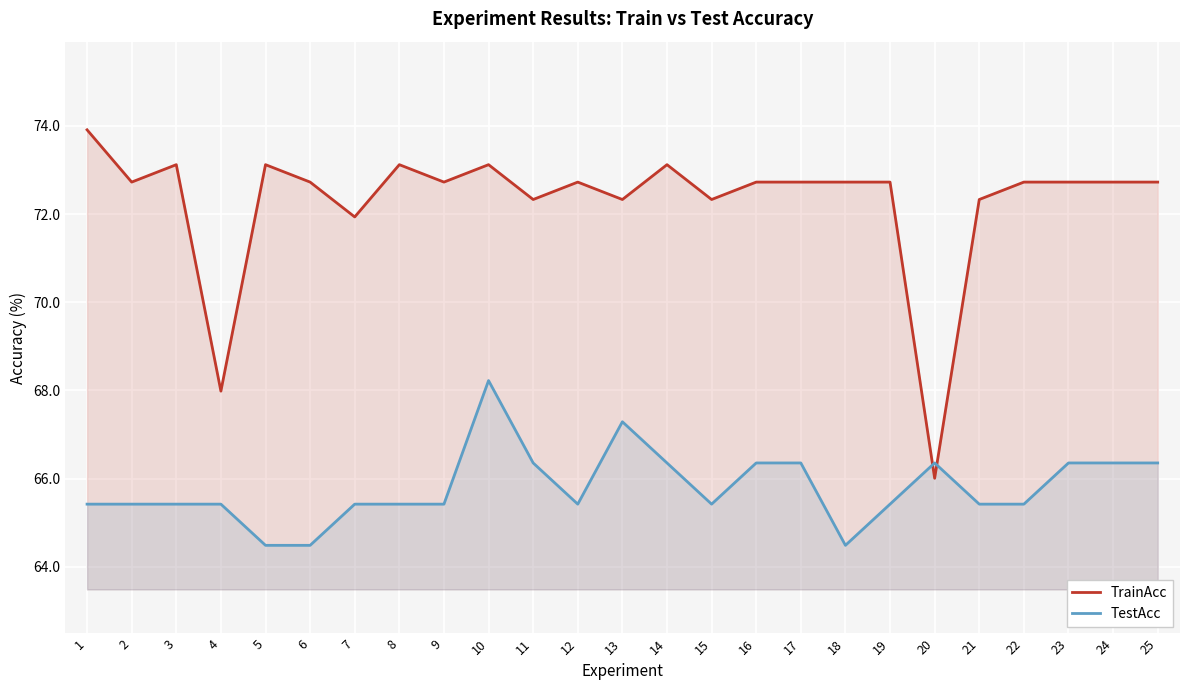

After their last crossing, which series has the higher values: TestAcc or TrainAcc?

TrainAcc